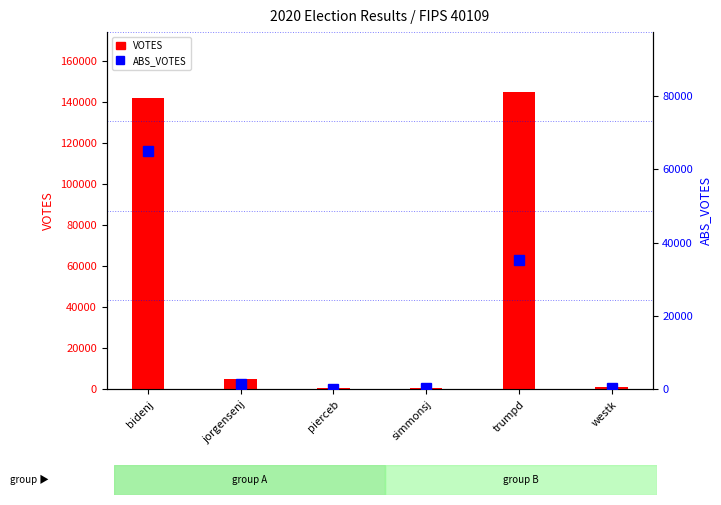

What is the difference between the maximum and minimum values in the VOTES series?

144534